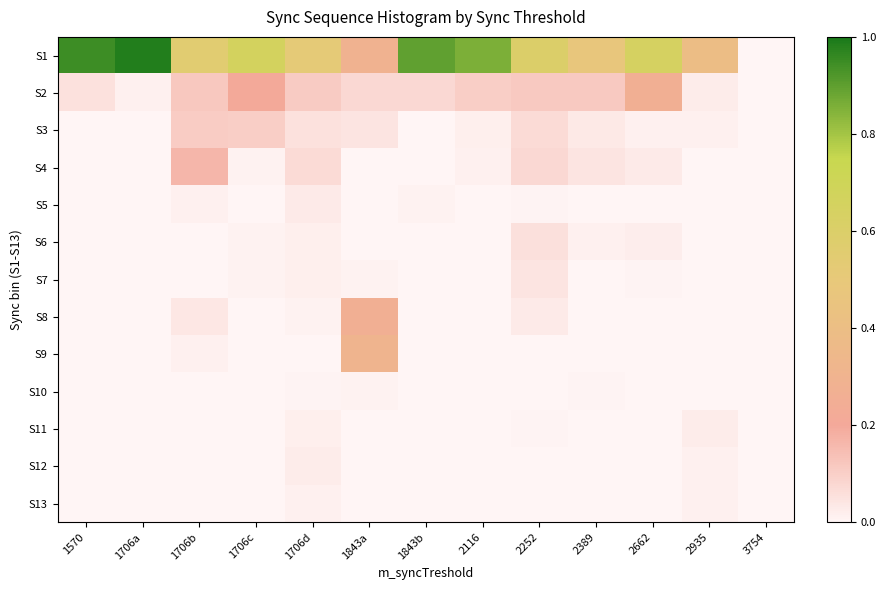

What is the total value across all series at 2389?

0.7